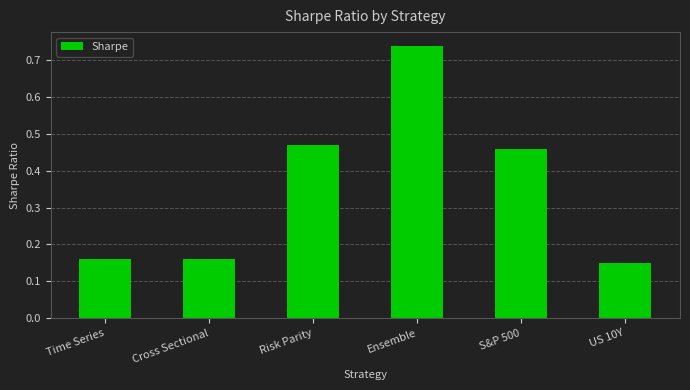

The value at S&P 500 is 0.8. True or false?

False